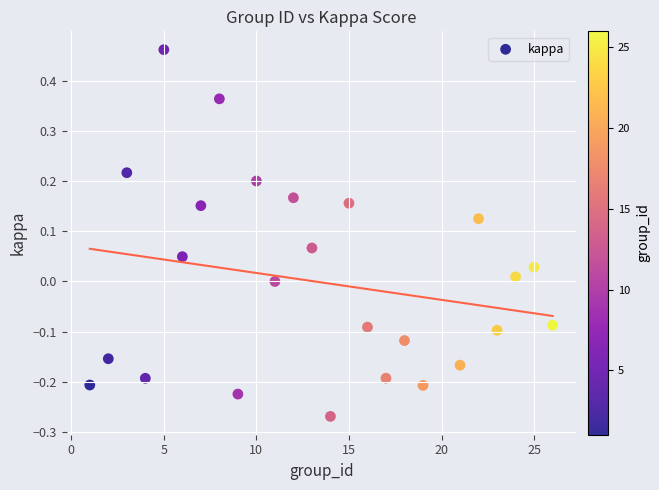

What is the range of X values (max minus min)?

25.0